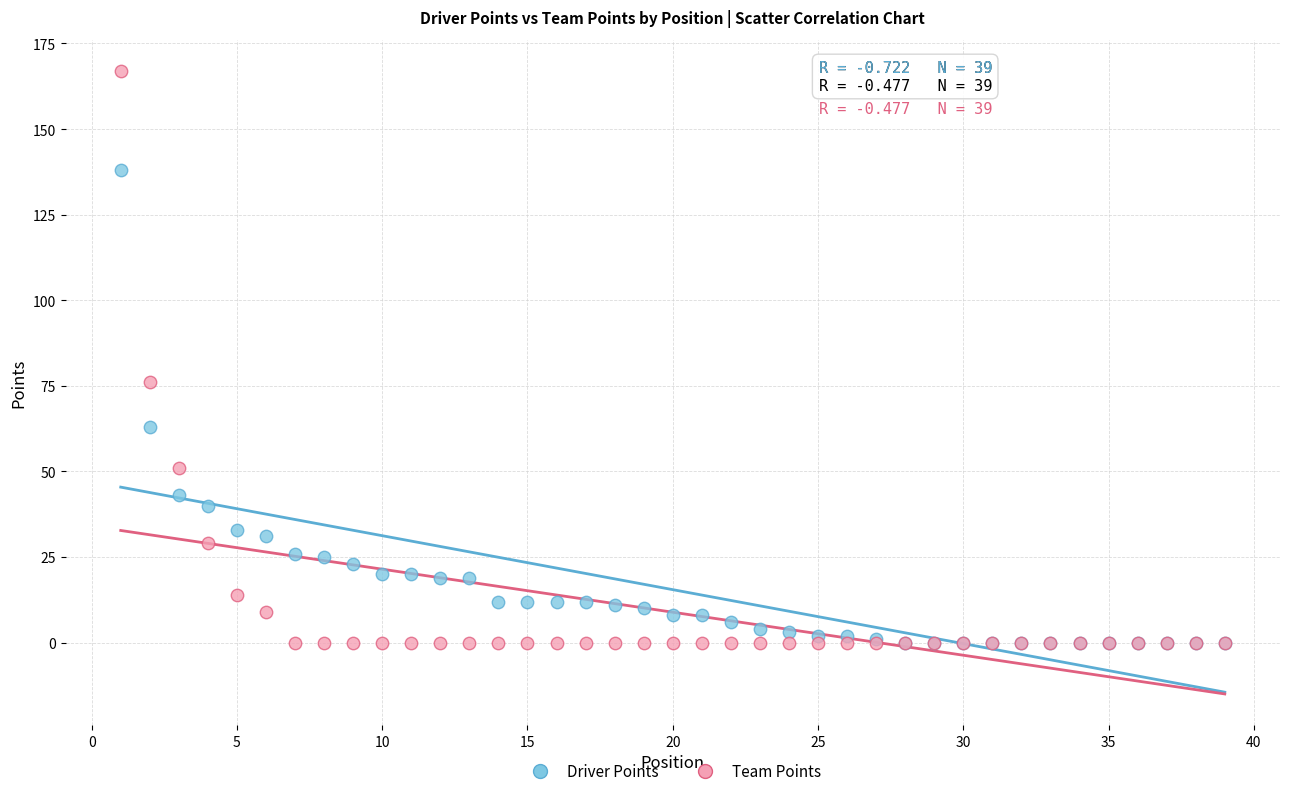

What are all the series names shown in the legend?

Driver Points, Team Points